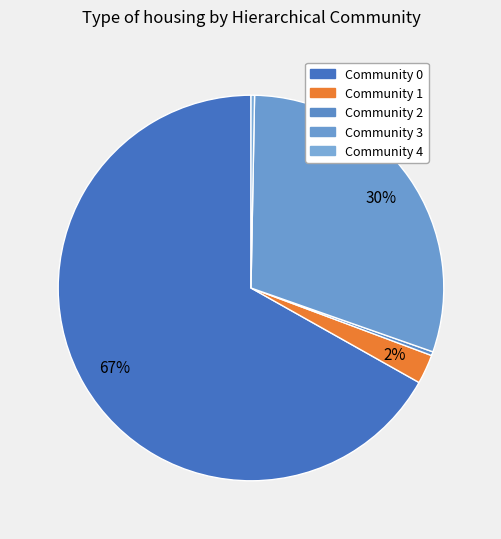

Is there any slice that represents more than half of the pie?

Yes